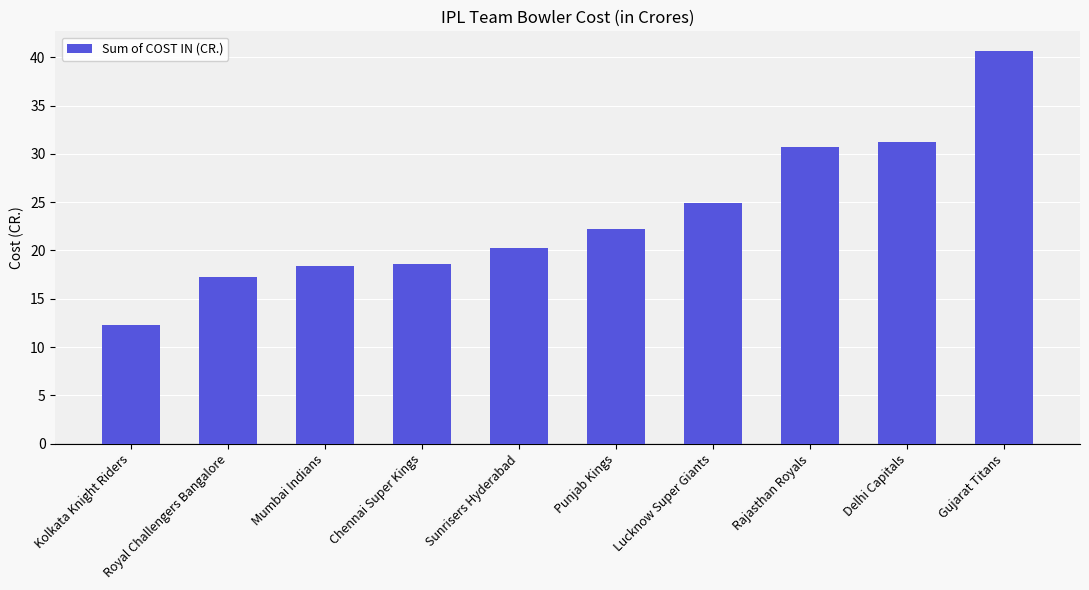

What is the difference between the maximum and minimum values?

28.4